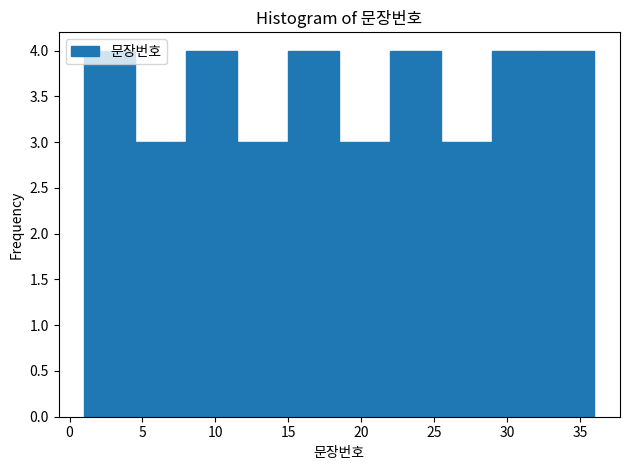

What is the height of the bar covering 32.5 to 36.0 on the x-axis? The values are not printed on the chart, so give them approximately, as read against the axis.

4